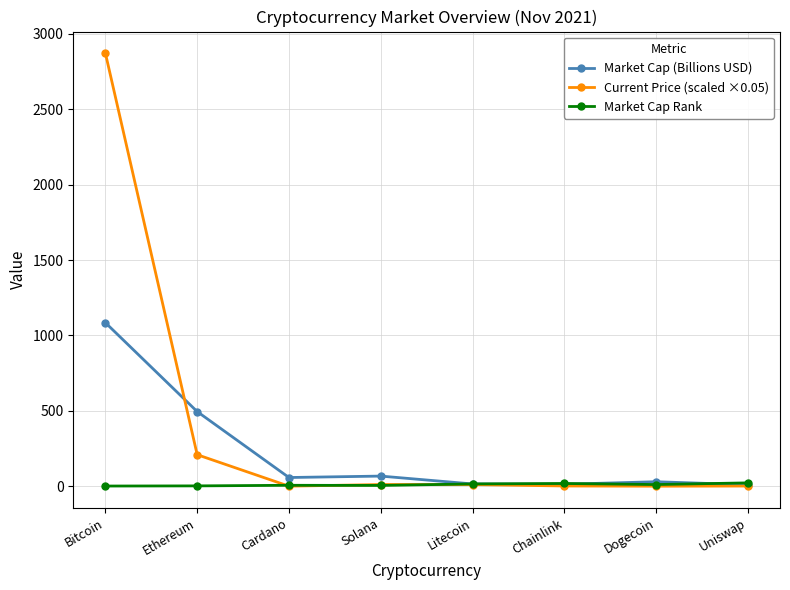

Which series has the widest spread of values?

Current Price (scaled ×0.05)